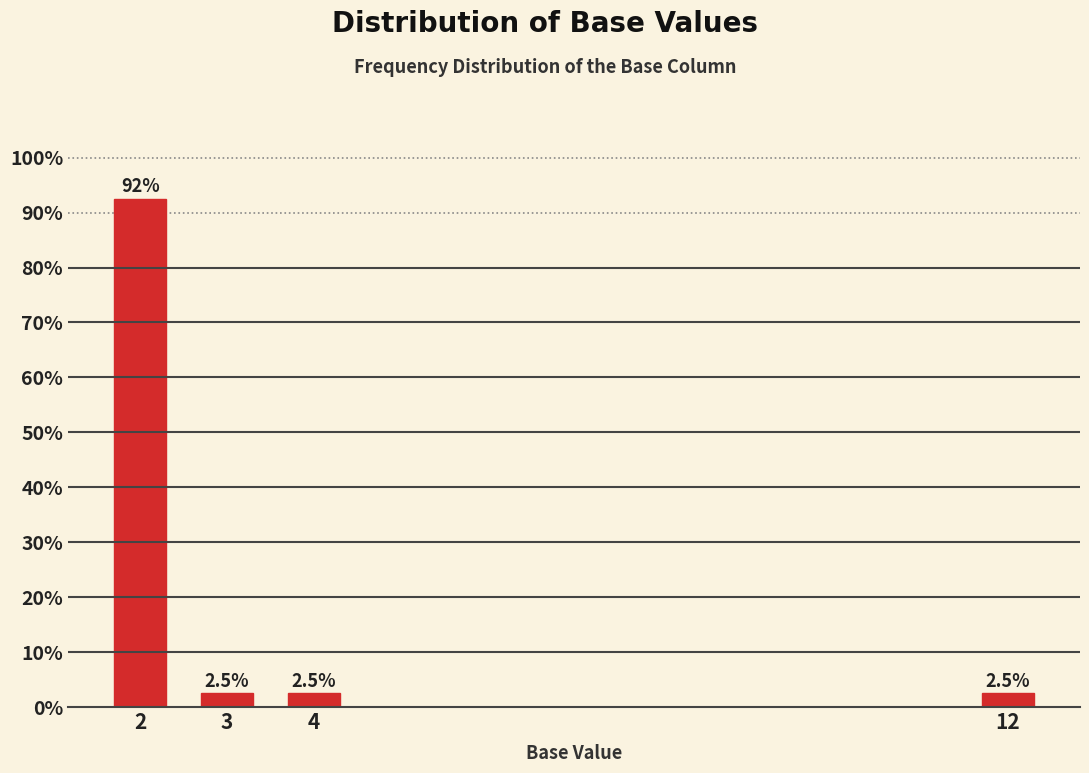

Reading left to right, what are all the values shown in this chart?

92.5	2.5	2.5	2.5